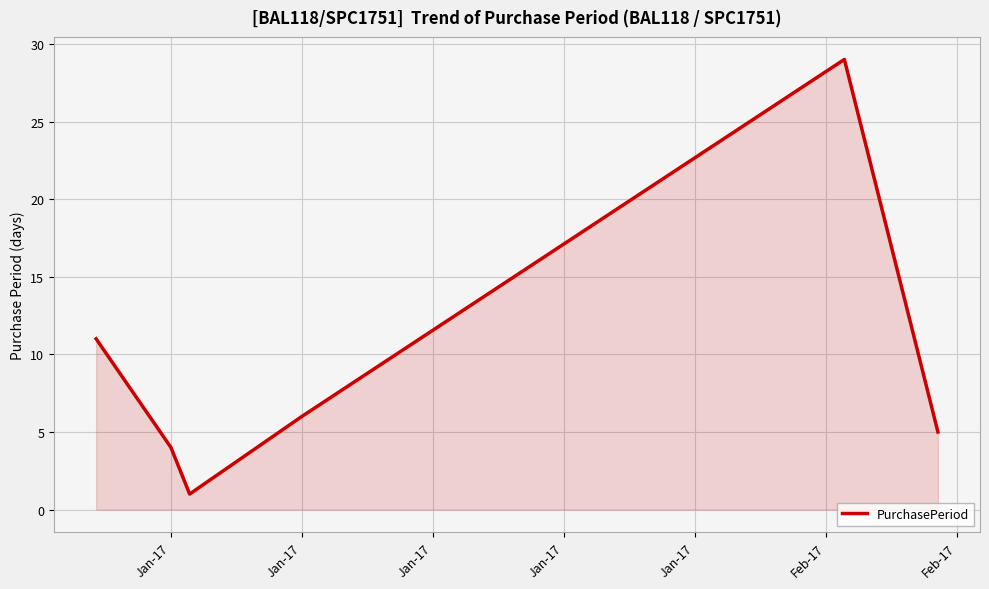

How many interior local peaks (higher than both neighbors) does the data have?

1